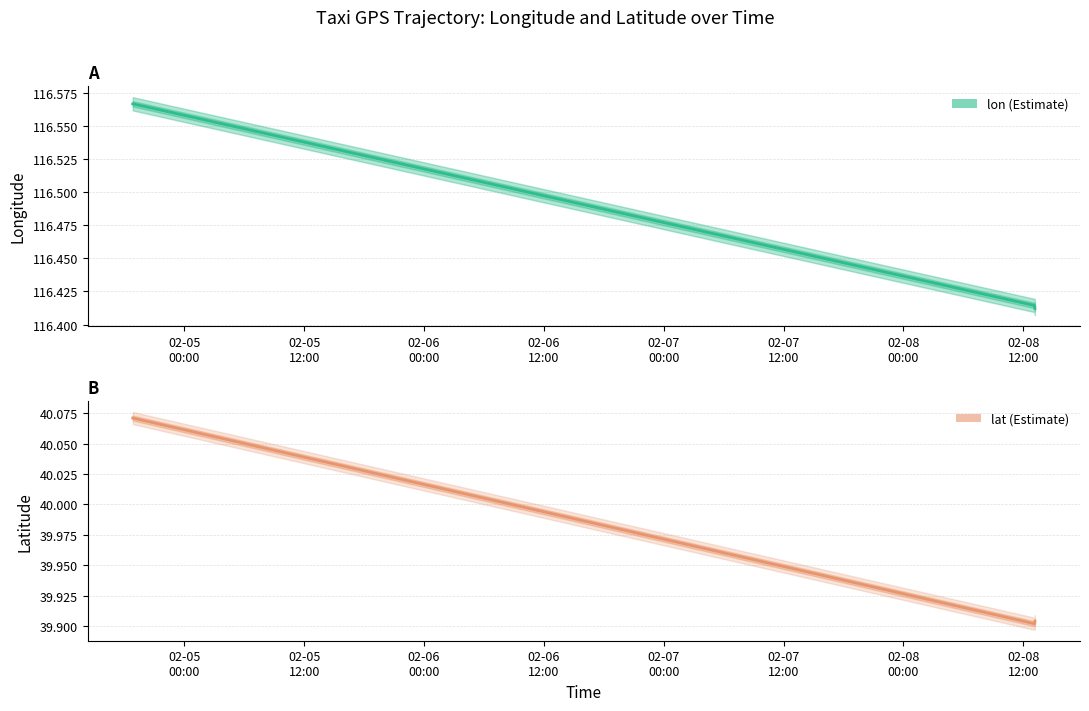

True or false: lon and lat intersect in this chart.

False